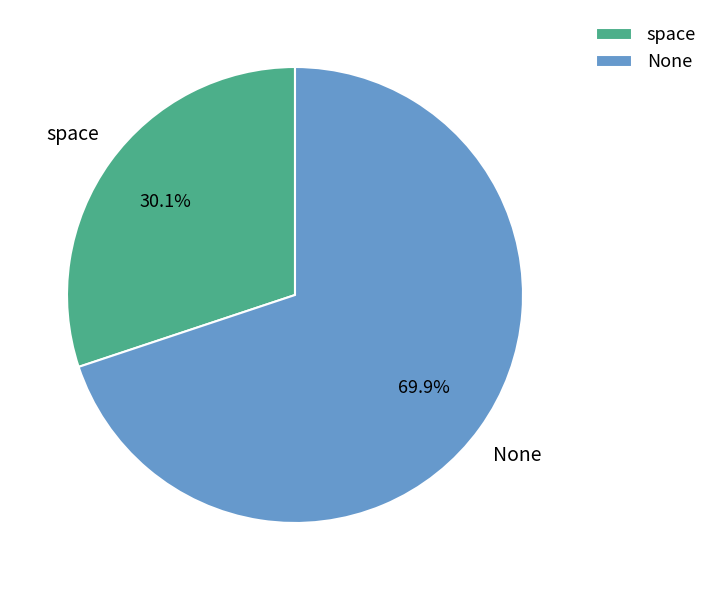

The space slice represents 1% of the pie. True or false?

False